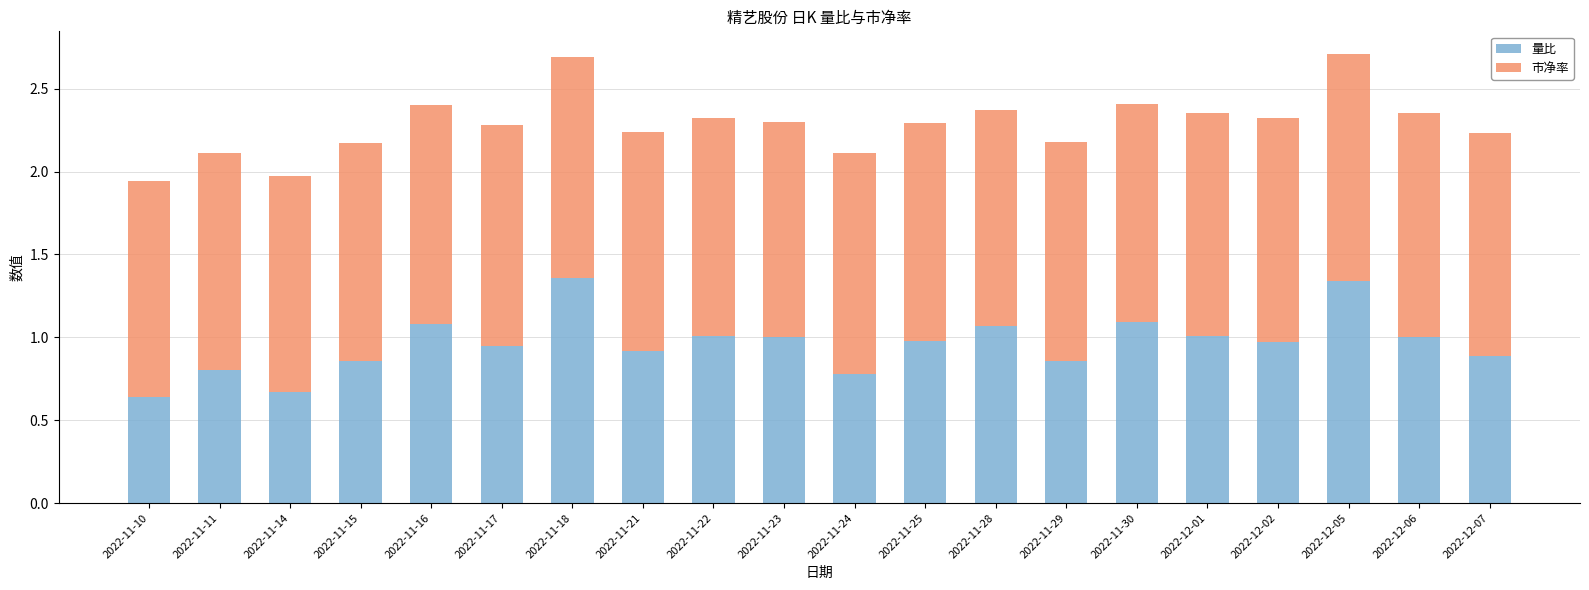

What is the total value across all series at 2022-11-28?

2.4